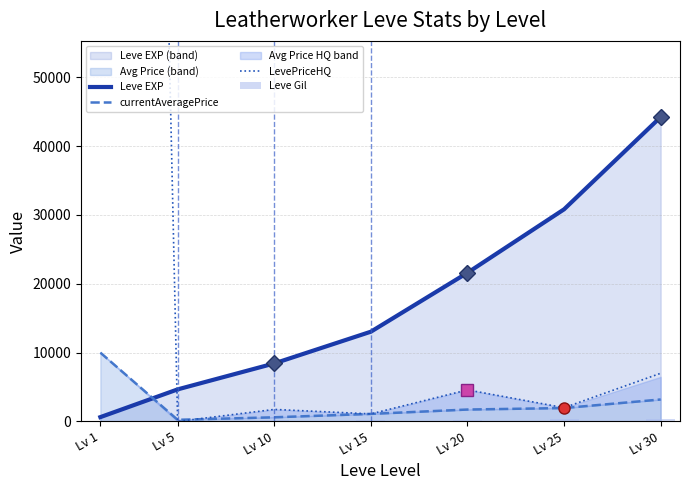

The LevePriceHQ series shows 2000 at Lv 25. True or false?

True